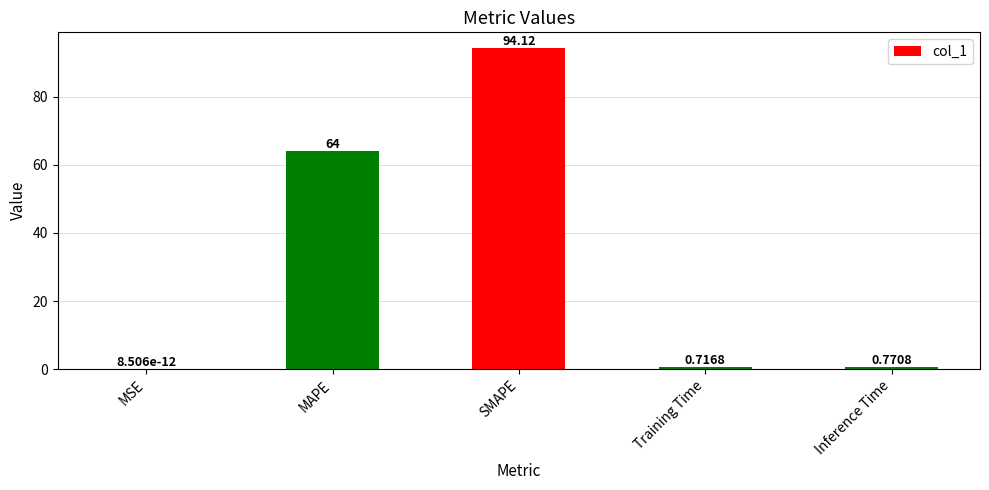

Are the bars grouped side by side (vs. stacked)?

No